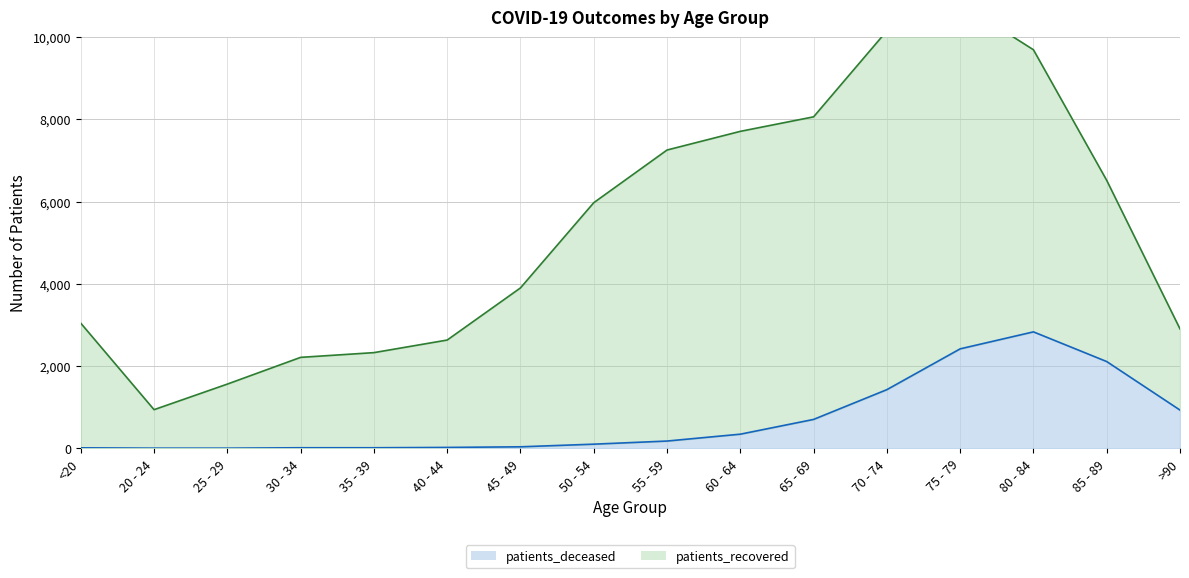

The chart shows a value of 13 at 35 - 39. True or false?

True